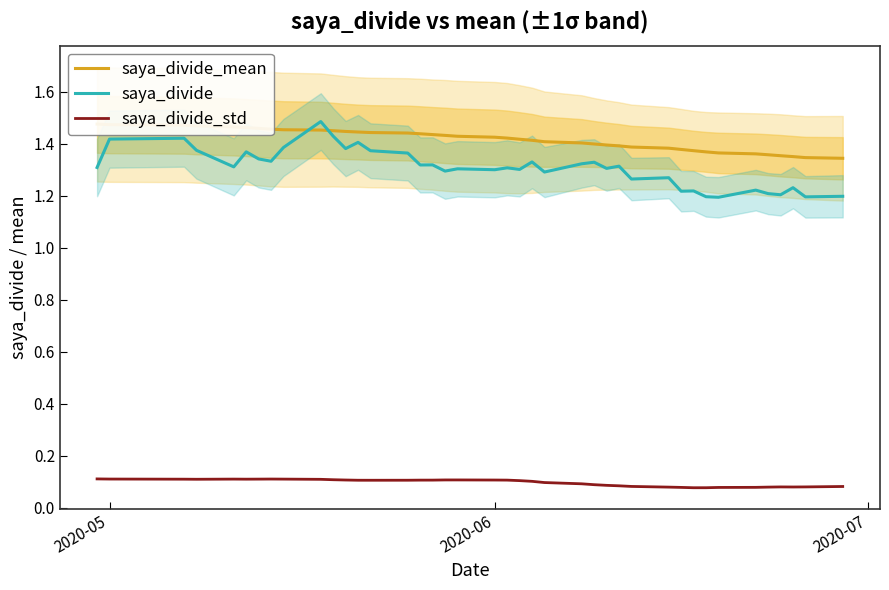

True or false: saya_divide_std and saya_divide intersect in this chart.

False